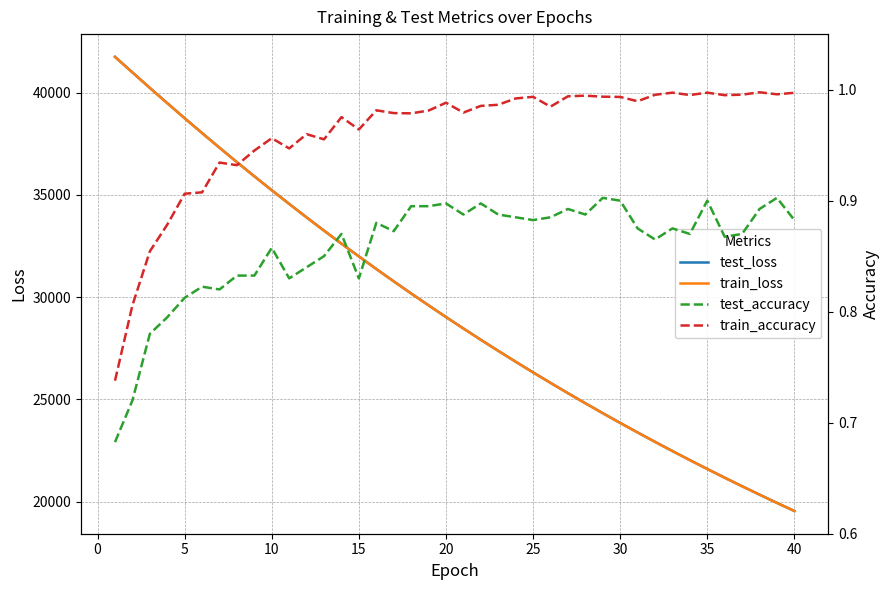

True or false: train_loss has more than 1 points higher than both neighbors.

False